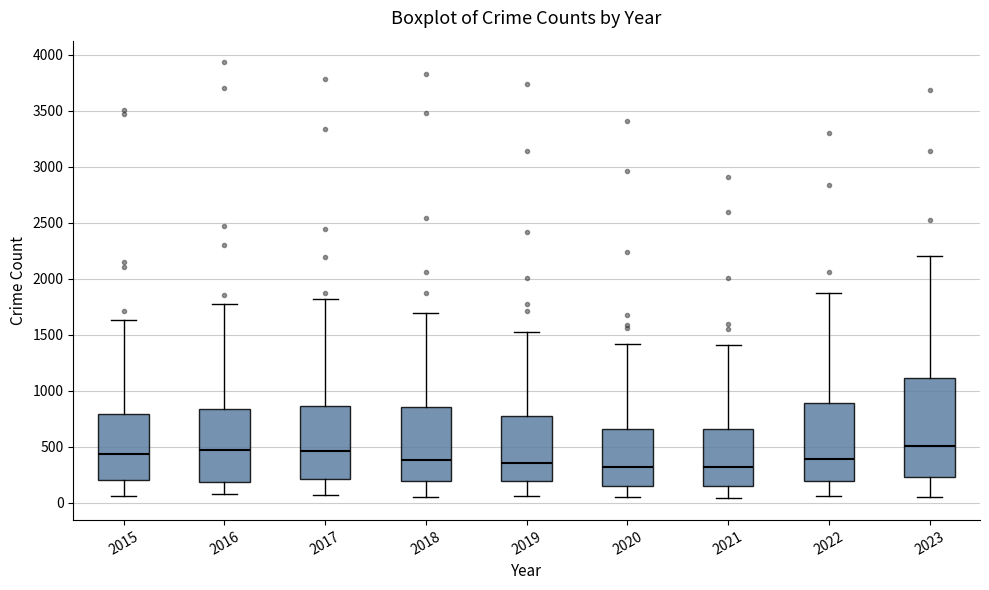

Comparing the boxes themselves (not the whiskers), which one is the tallest?

2023